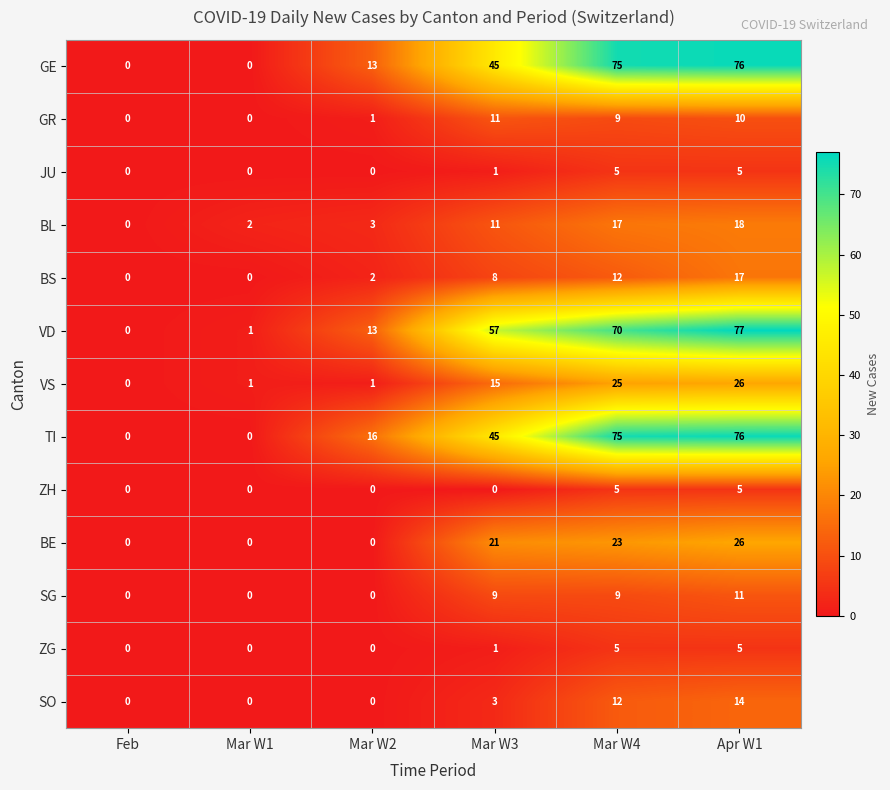

What is the difference between the second highest and minimum values in the SG series?

9